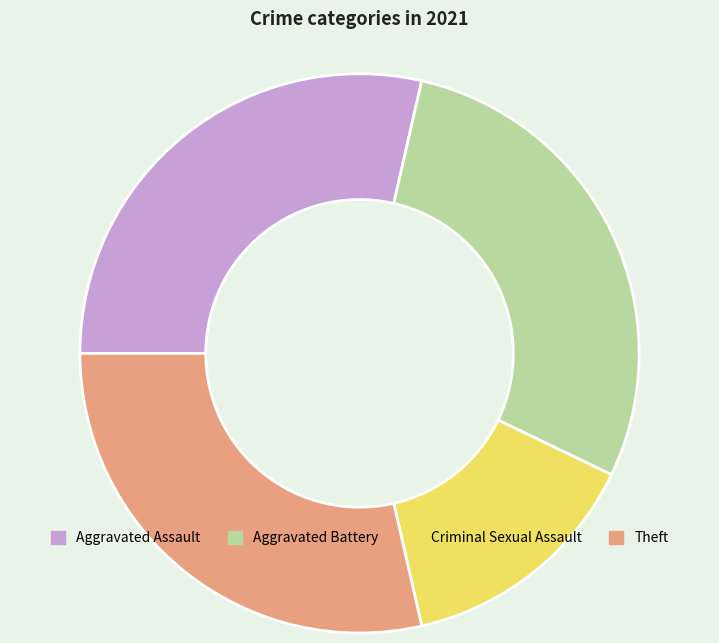

What is the ratio of the value at Theft to the value at Criminal Sexual Assault?

2.0